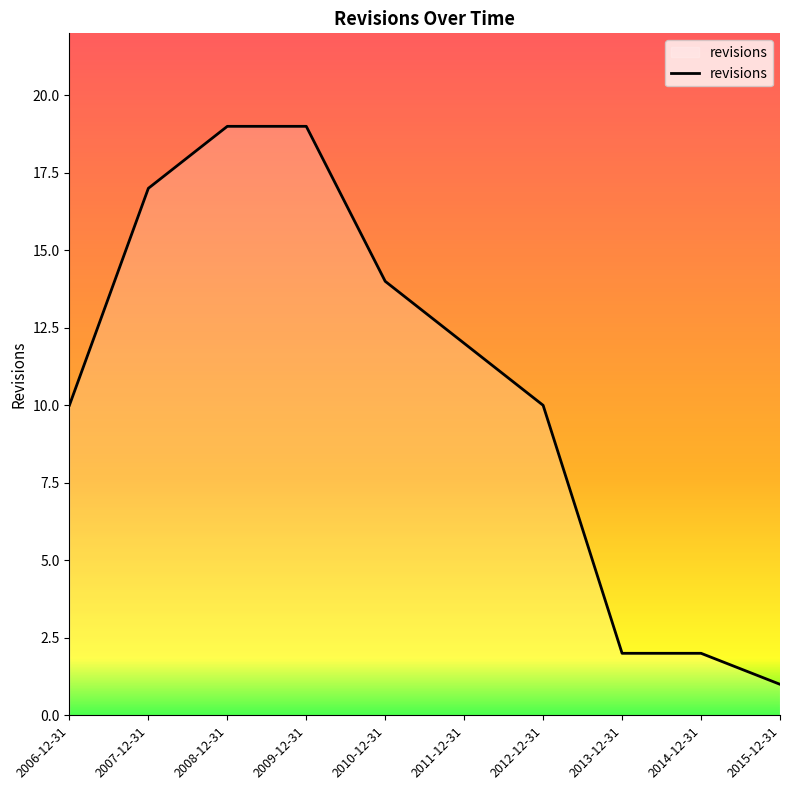

Does the chart display data point markers on the line(s)?

No